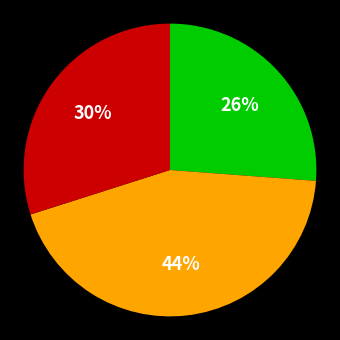

Does any single category account for the majority?

No